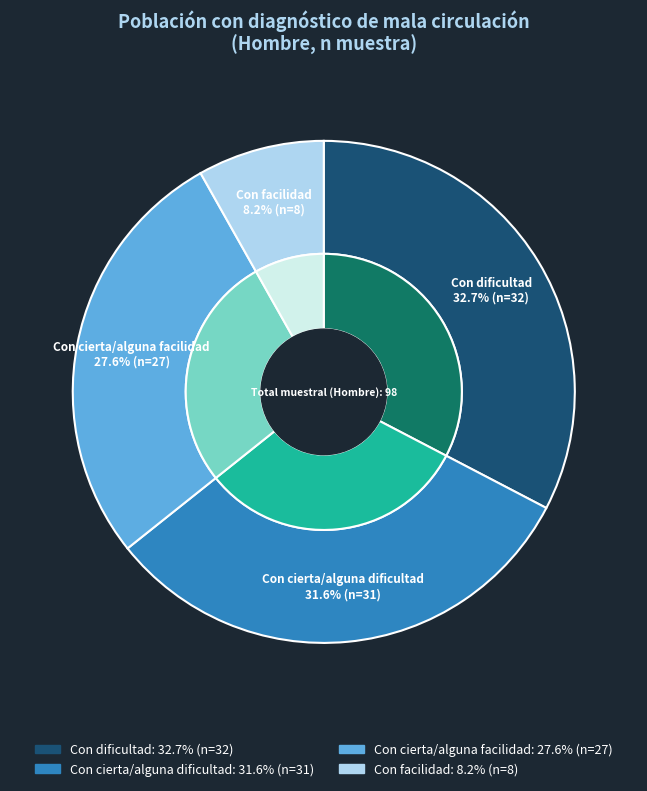

Between Total and Con dificultad, which is larger?

Total